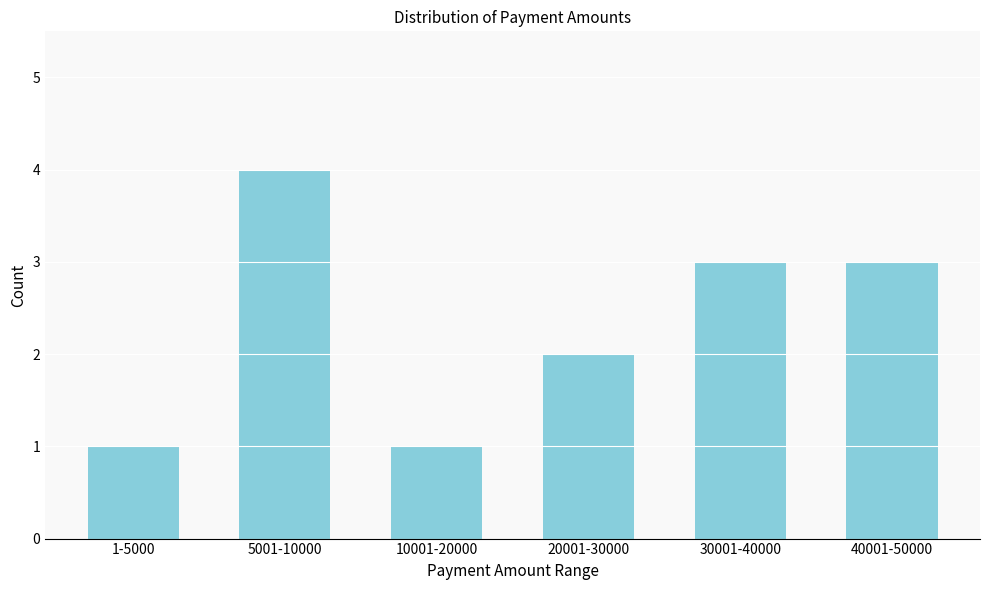

Reading left to right, list all the values displayed in this chart.

1-5000=1	5001-10000=4	10001-20000=1	20001-30000=2	30001-40000=3	40001-50000=3